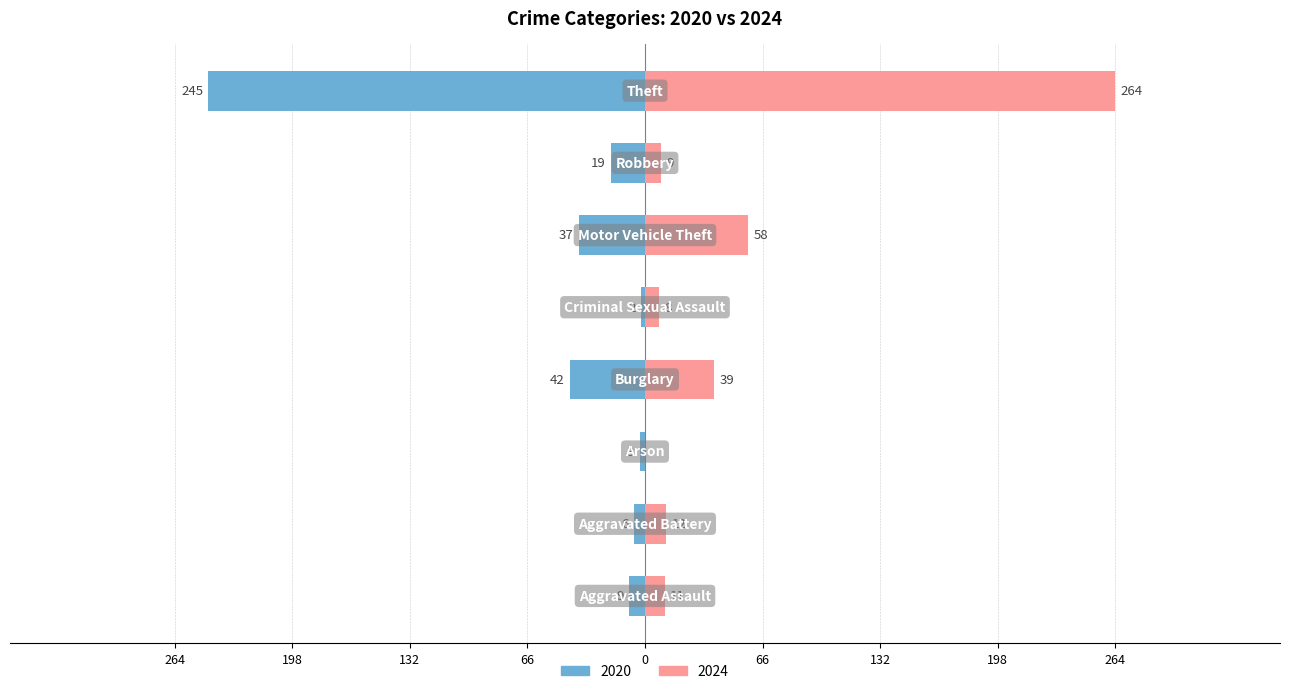

What position from the left is Robbery?

7